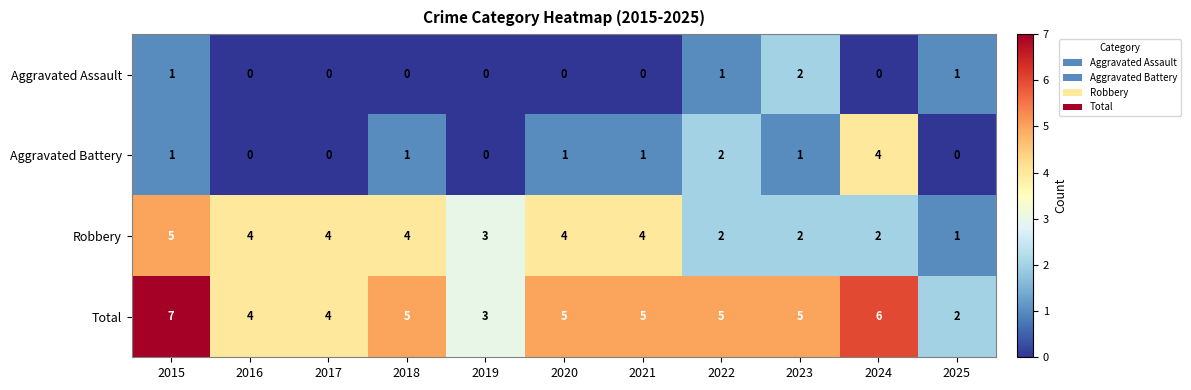

What is the total value across all series at 2024?

12